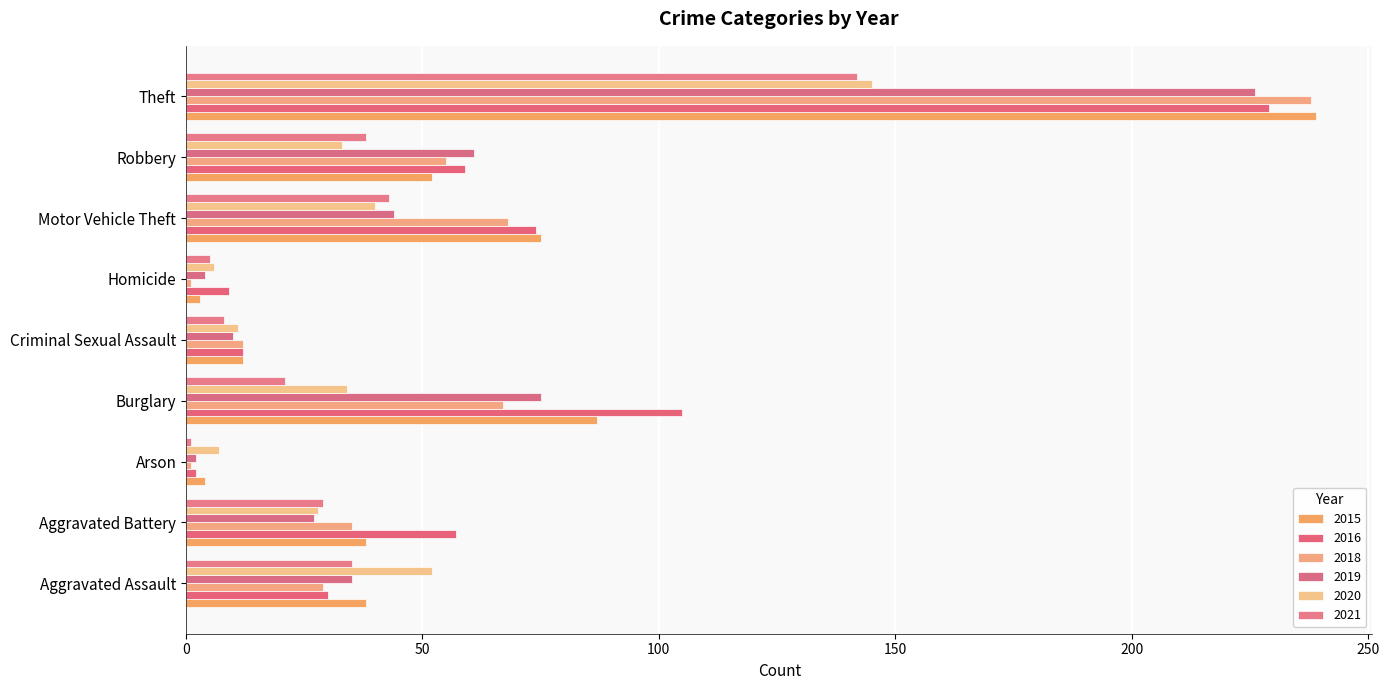

List the labels in order of 2020 value, smallest first.

Homicide, Arson, Criminal Sexual Assault, Aggravated Battery, Robbery, Burglary, Motor Vehicle Theft, Aggravated Assault, Theft